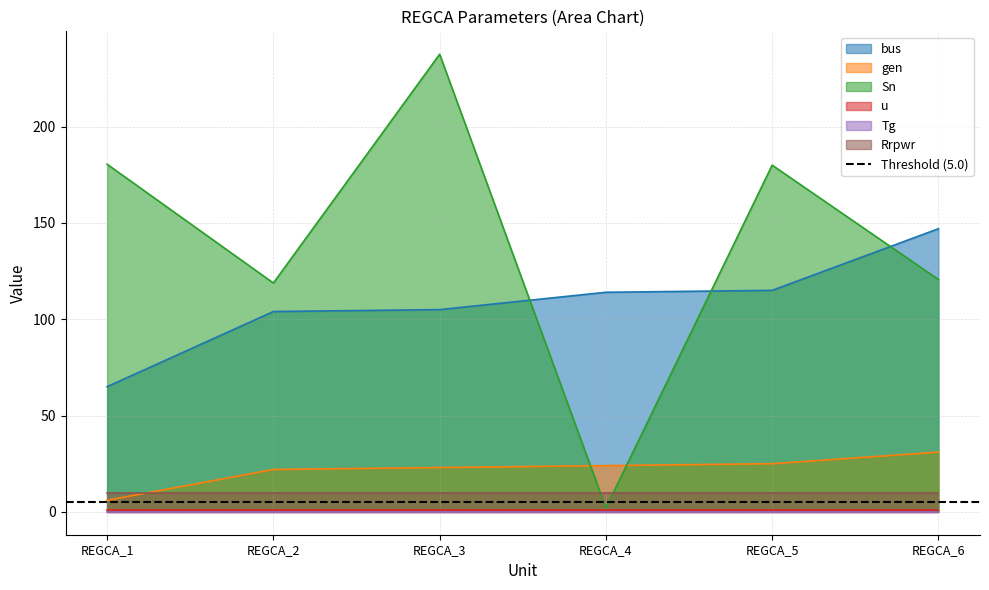

The Sn series shows 2.0 at REGCA_4. True or false?

True